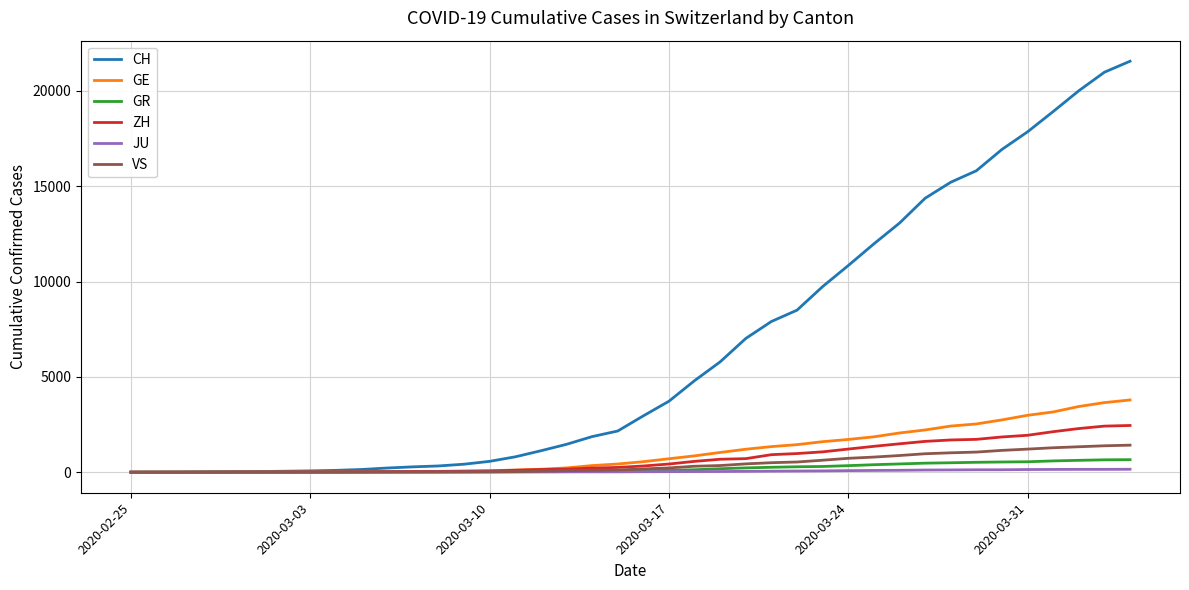

Which series has the largest total across all categories?

CH